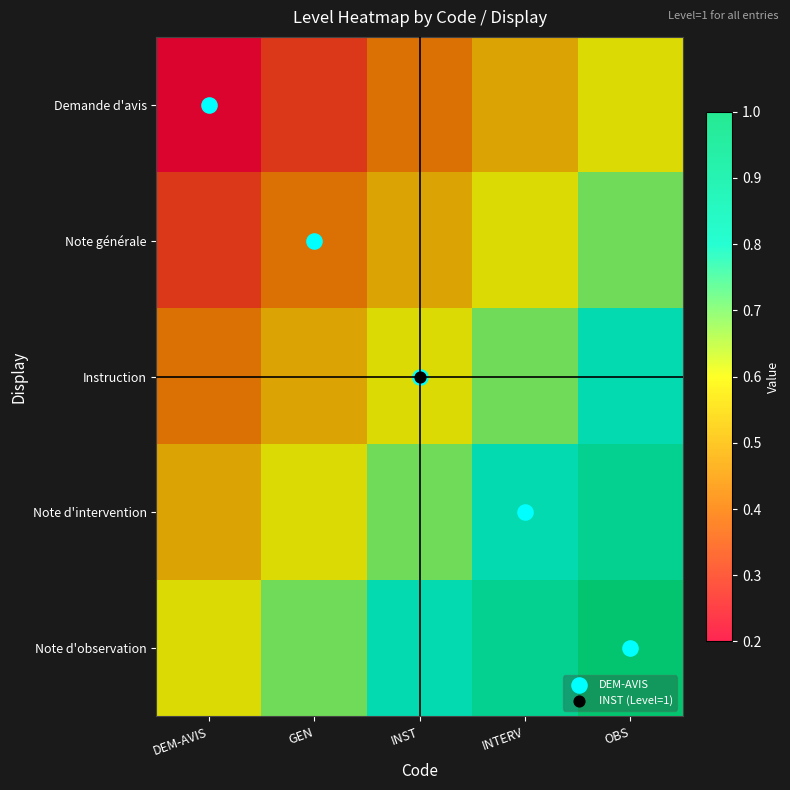

What is the smallest value displayed?

0.2